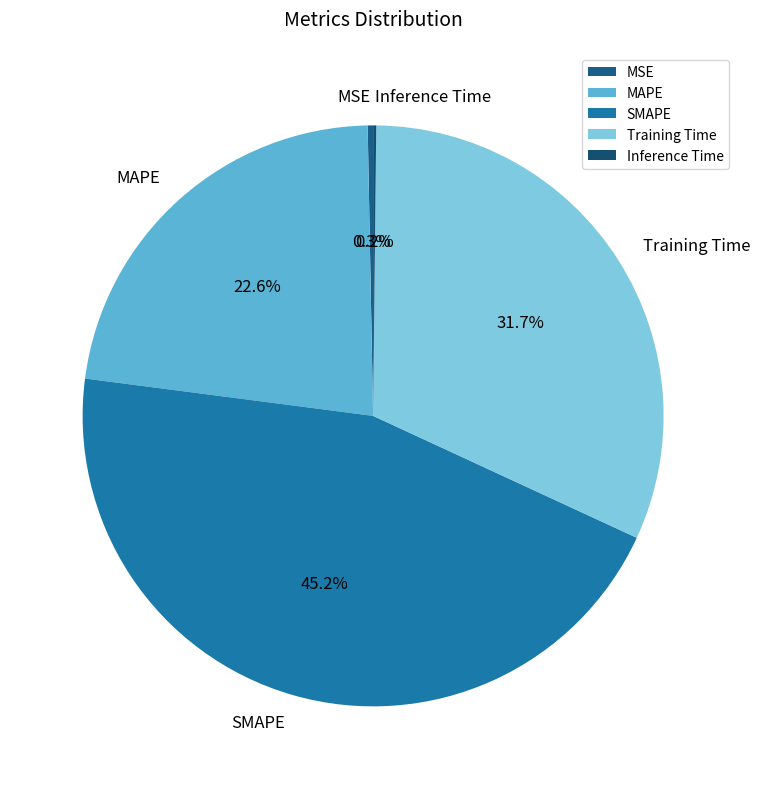

What portion of the pie excludes MSE?

99.7%